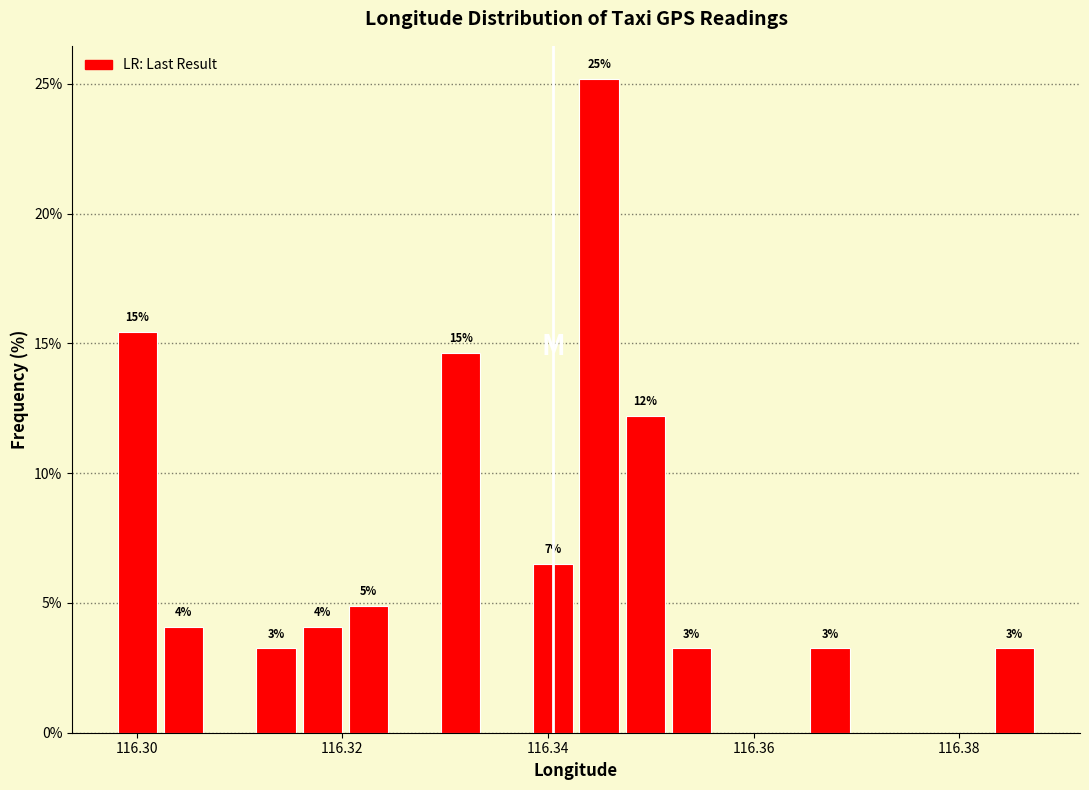

Read against the x-axis, roughly where is the centre of the tallest bar?

116.344